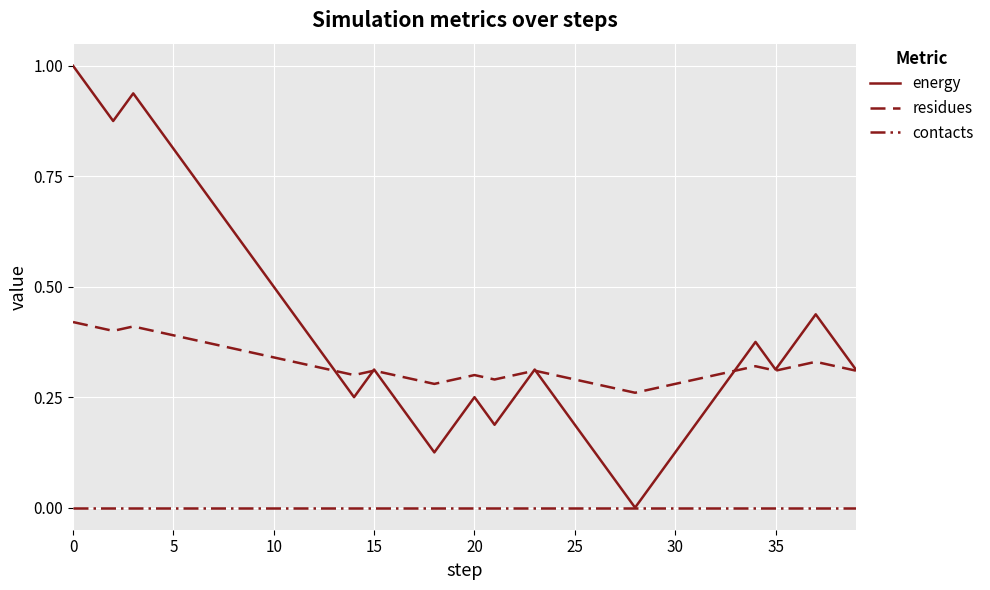

True or false: contacts and energy intersect in this chart.

False